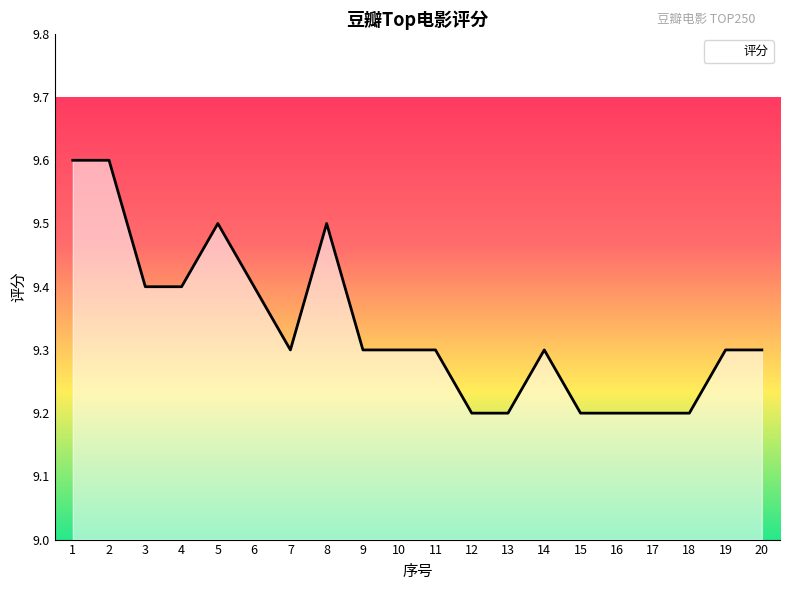

How many values are between 9 and 10?

20